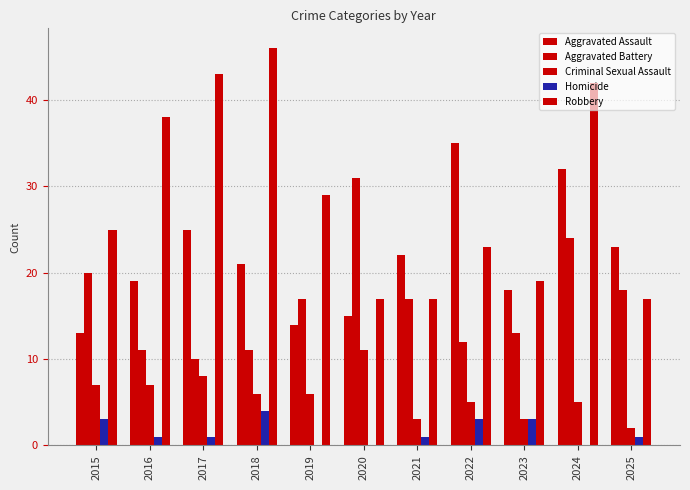

How many groups of bars are there?

11